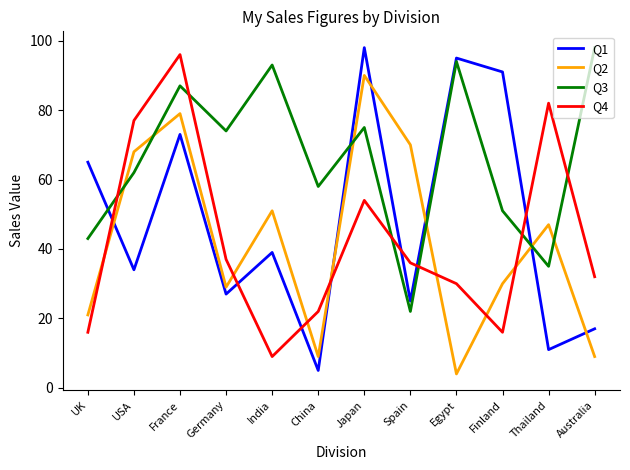

True or false: Q2 has more than 1 points higher than both neighbors.

True